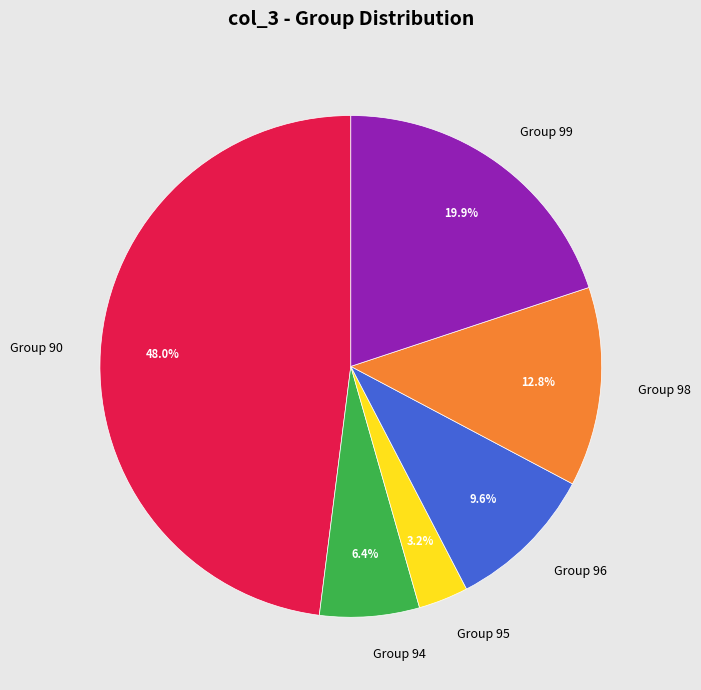

Is there a majority slice in this chart?

No